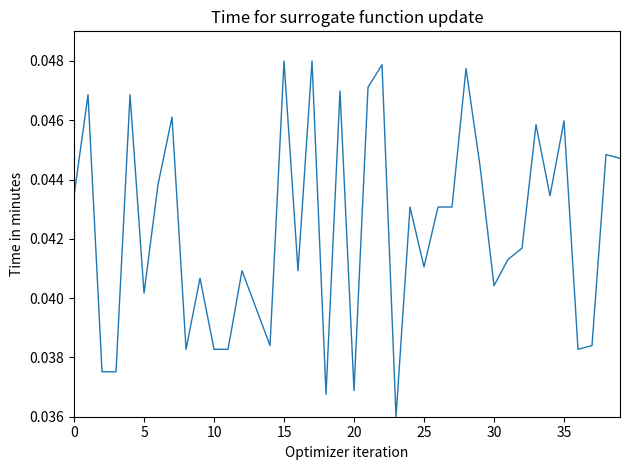

How many lines are shown in the chart?

1